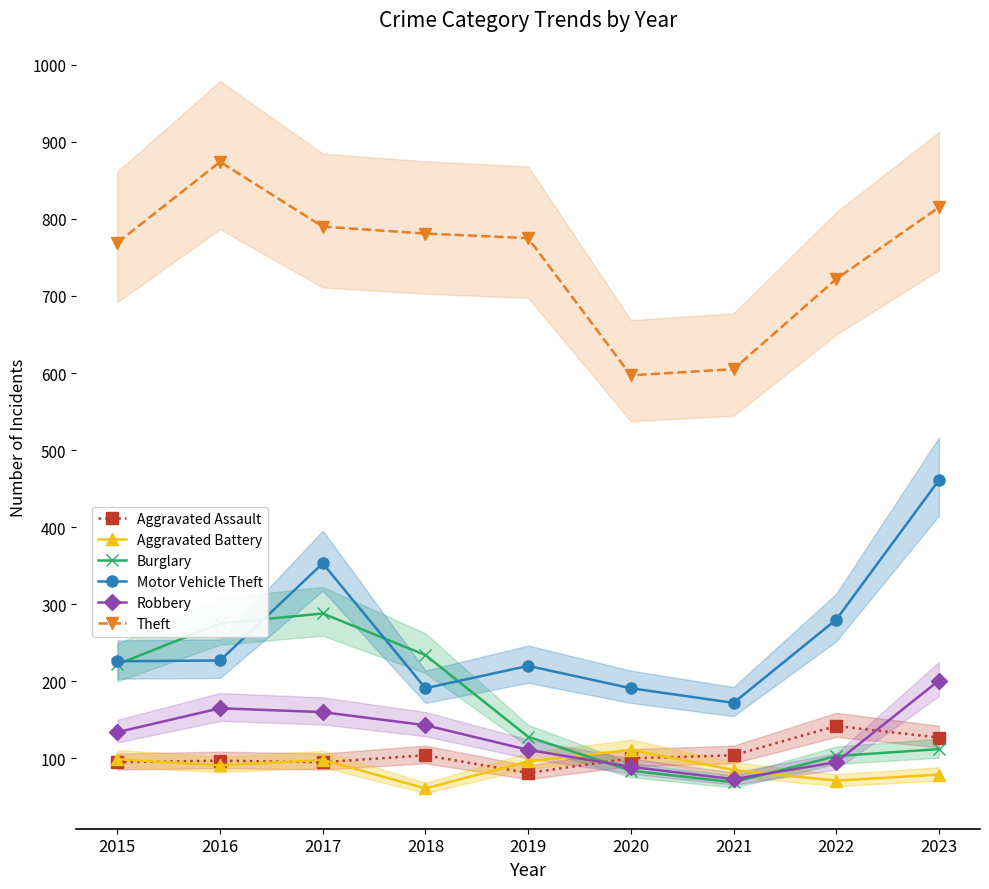

Rank the categories by Burglary value from lowest to highest.

2021, 2020, 2022, 2023, 2019, 2015, 2018, 2016, 2017